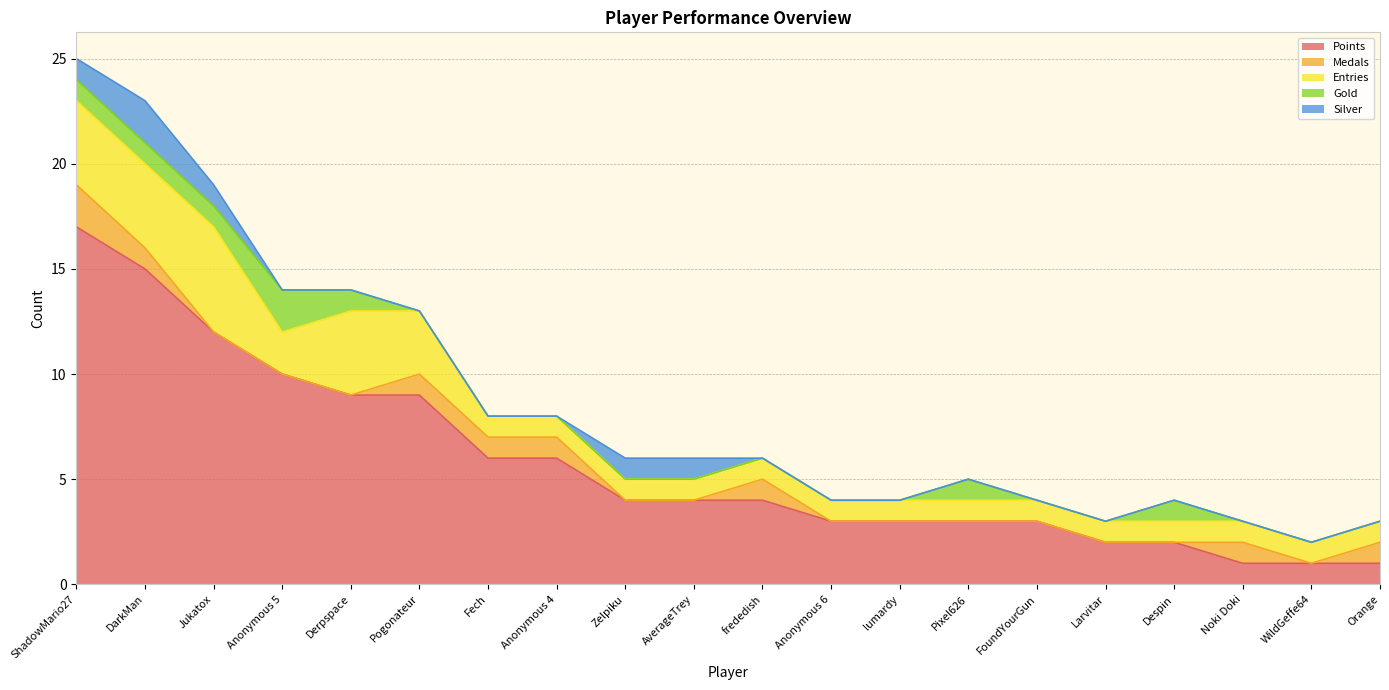

List the series in order of their peak value, lowest first.

Medals, Gold, Silver, Entries, Points